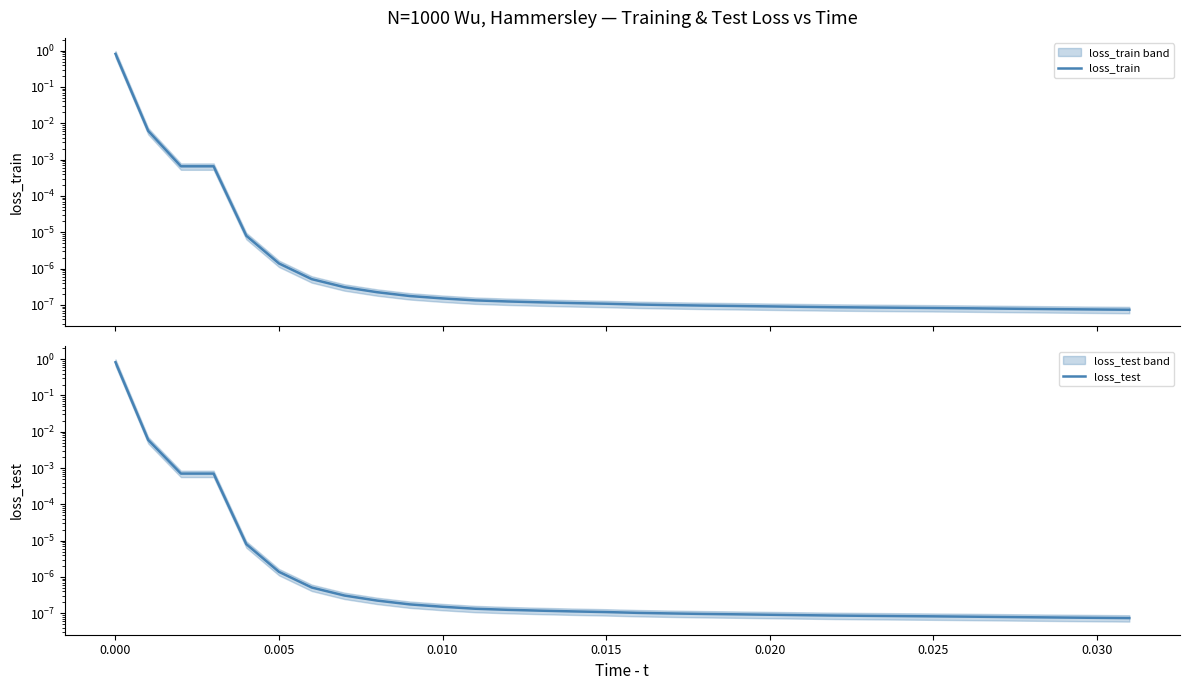

How many data points does each series have?

32